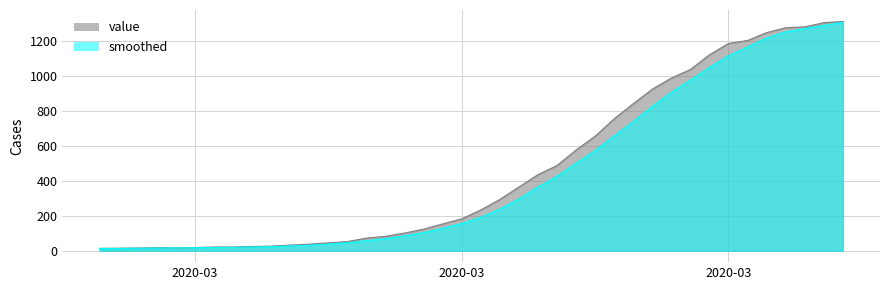

Reading right to left, transcribe all the data shown in this chart.

value: 1312	1305	1281	1276	1248	1203	1186	1121	1037	988	924	841	755	655	576	487	435	364	293	233	182	153	123	101	82	72	52	45	37	32	26	24	21	21	18	16	17	15	14	13
smoothed: 1307	1289	1271	1252	1217	1165	1115	1048	975	905	825	737	655	572	499	425	363	295	237	190	155	127	103	85	68	57	45	38	31	27	23	21	19	18	17	16	15	14	13	13